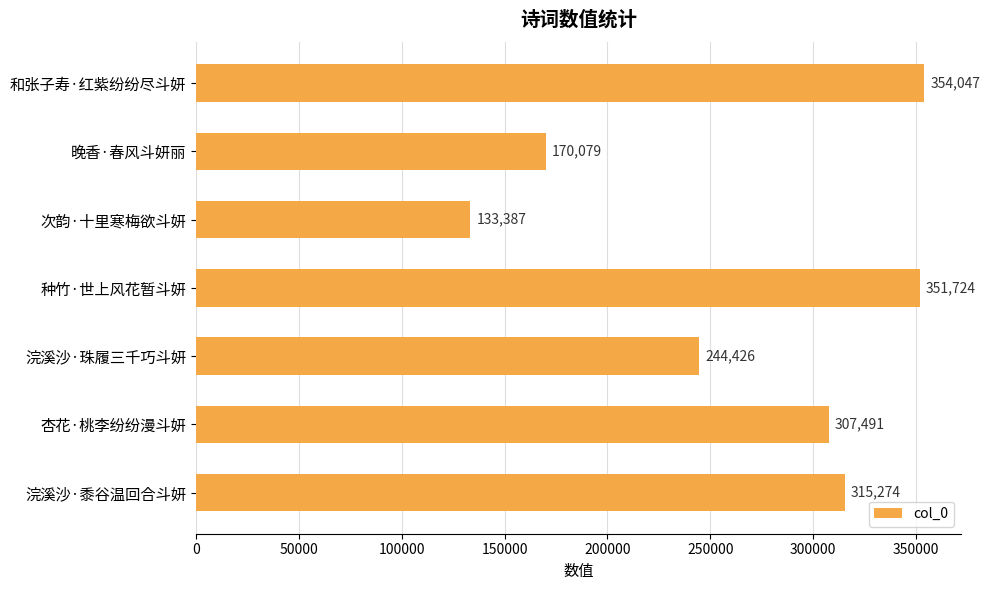

Rank the categories by value from highest to lowest.

和张子寿·红紫纷纷尽斗妍, 种竹·世上风花暂斗妍, 浣溪沙·黍谷温回合斗妍, 杏花·桃李纷纷漫斗妍, 浣溪沙·珠履三千巧斗妍, 晚香·春风斗妍丽, 次韵·十里寒梅欲斗妍